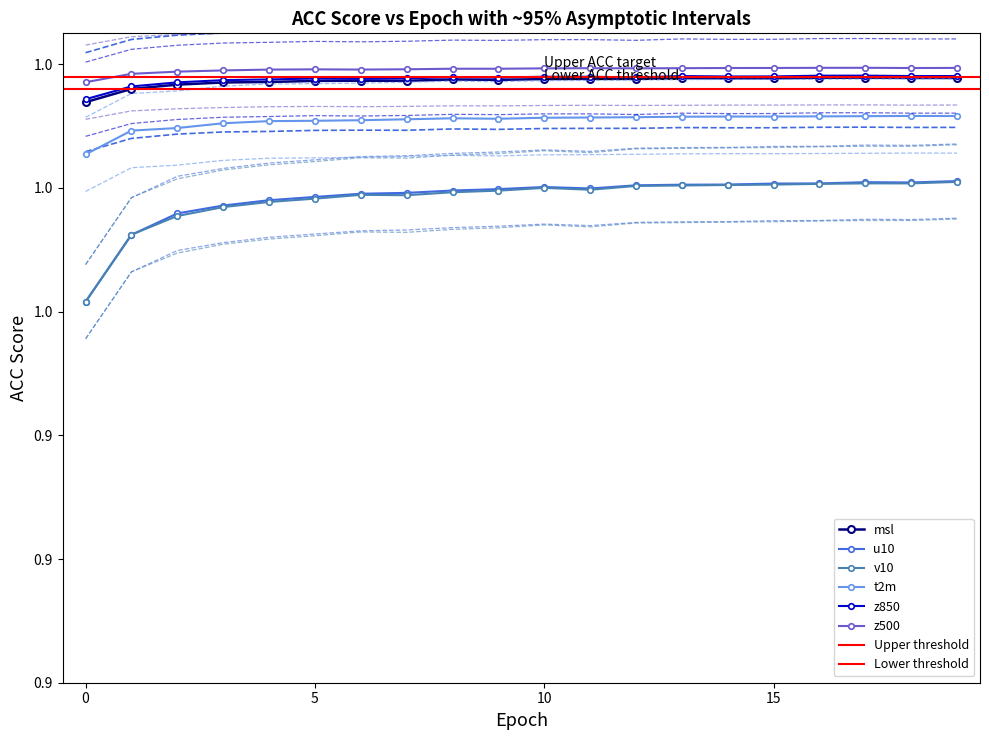

Reading right to left, what are all the values shown in this chart?

msl: 19=1.0	18=1.0	17=1.0	16=1.0	15=1.0	14=1.0	13=1.0	12=1.0	11=1.0	10=1.0	9=1.0	8=1.0	7=1.0	6=1.0	5=1.0	4=1.0	3=1.0	2=1.0	1=1.0	0=1.0
u10: 19=1.0	18=1.0	17=1.0	16=1.0	15=1.0	14=1.0	13=1.0	12=1.0	11=1.0	10=1.0	9=1.0	8=1.0	7=1.0	6=1.0	5=1.0	4=1.0	3=1.0	2=1.0	1=1.0	0=1.0
v10: 19=1.0	18=1.0	17=1.0	16=1.0	15=1.0	14=1.0	13=1.0	12=1.0	11=1.0	10=1.0	9=1.0	8=1.0	7=1.0	6=1.0	5=1.0	4=1.0	3=1.0	2=1.0	1=1.0	0=1.0
t2m: 19=1.0	18=1.0	17=1.0	16=1.0	15=1.0	14=1.0	13=1.0	12=1.0	11=1.0	10=1.0	9=1.0	8=1.0	7=1.0	6=1.0	5=1.0	4=1.0	3=1.0	2=1.0	1=1.0	0=1.0
z850: 19=1.0	18=1.0	17=1.0	16=1.0	15=1.0	14=1.0	13=1.0	12=1.0	11=1.0	10=1.0	9=1.0	8=1.0	7=1.0	6=1.0	5=1.0	4=1.0	3=1.0	2=1.0	1=1.0	0=1.0
z500: 19=1.0	18=1.0	17=1.0	16=1.0	15=1.0	14=1.0	13=1.0	12=1.0	11=1.0	10=1.0	9=1.0	8=1.0	7=1.0	6=1.0	5=1.0	4=1.0	3=1.0	2=1.0	1=1.0	0=1.0